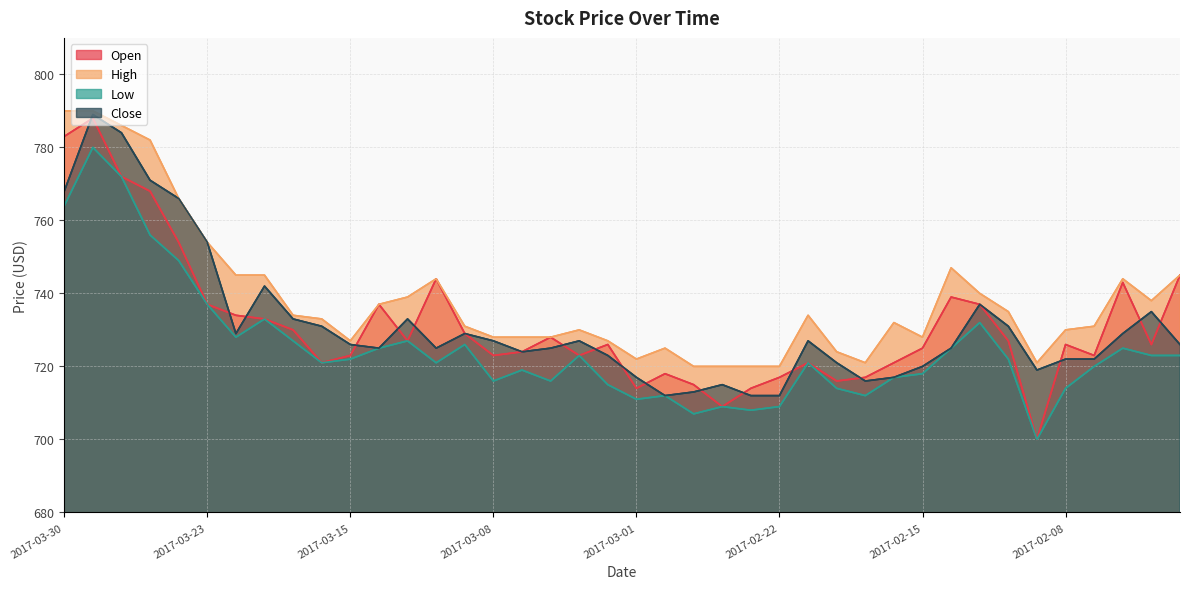

Is it true that Close equals 754 at 2017-03-23?

True